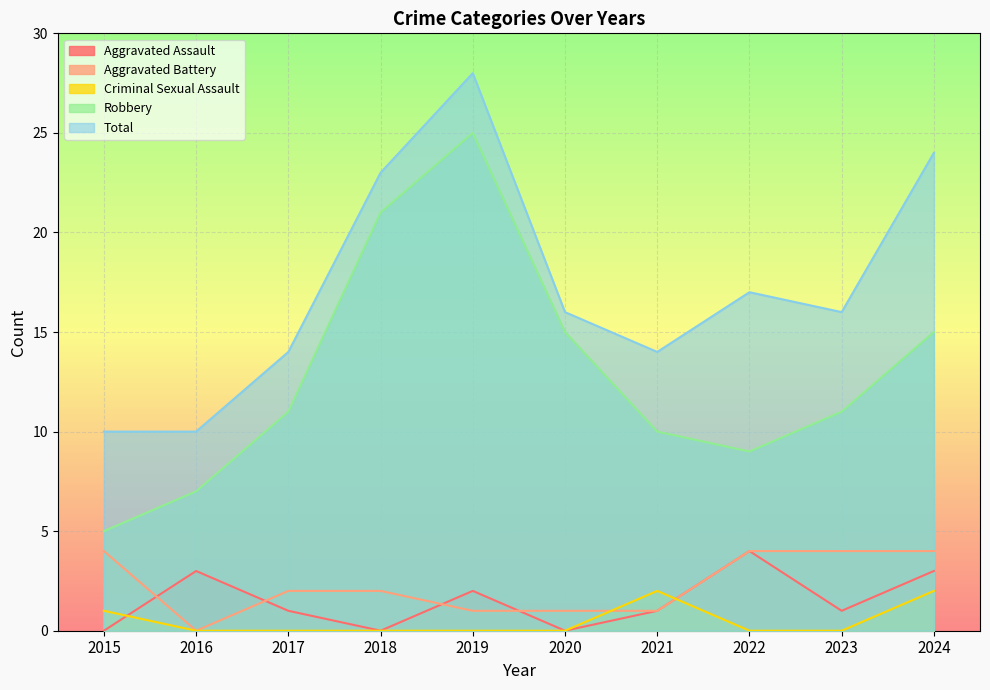

Rank the series by their maximum value, from highest to lowest.

Total, Robbery, Aggravated Assault, Aggravated Battery, Criminal Sexual Assault